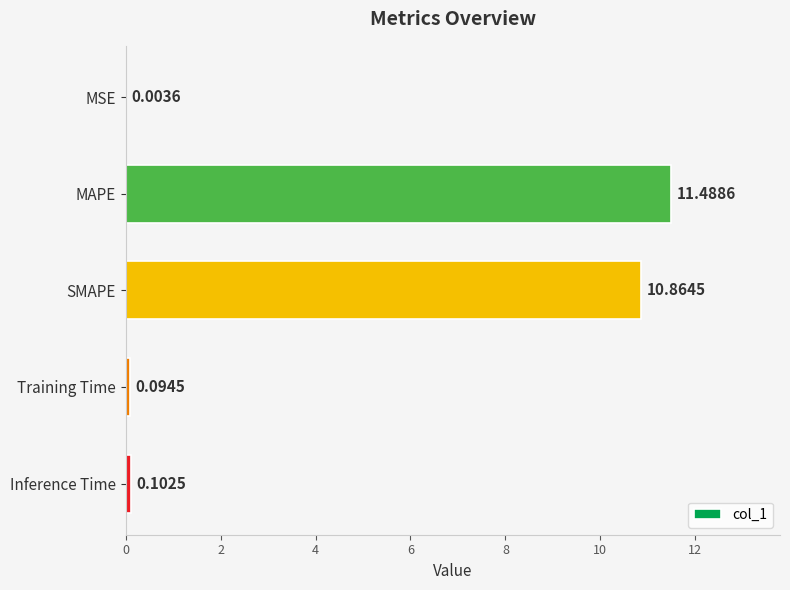

What is the sum of the values at SMAPE and MSE?

10.9